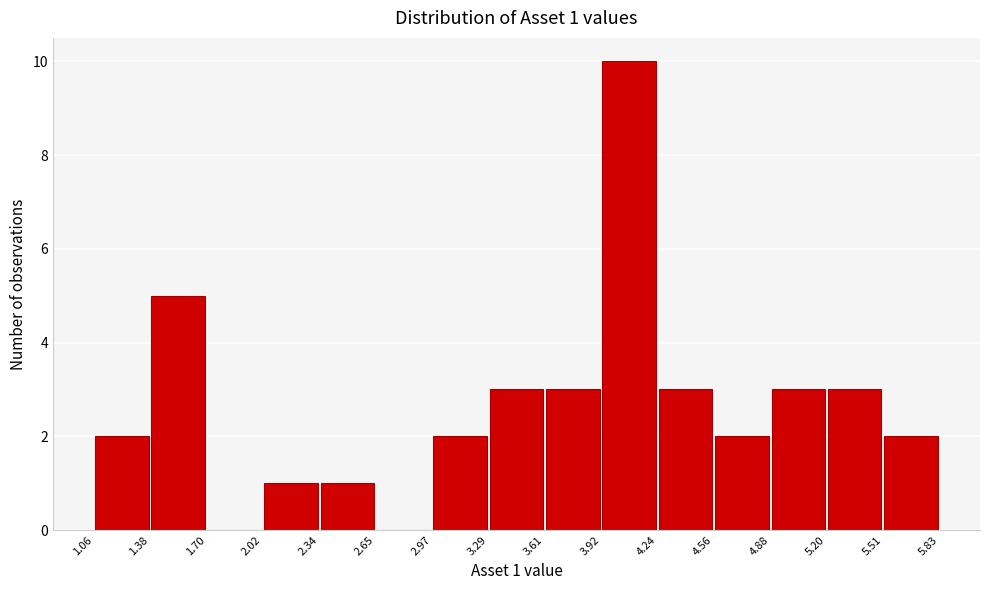

Over which range of the x-axis is the bar tallest?

3.92 to 4.24